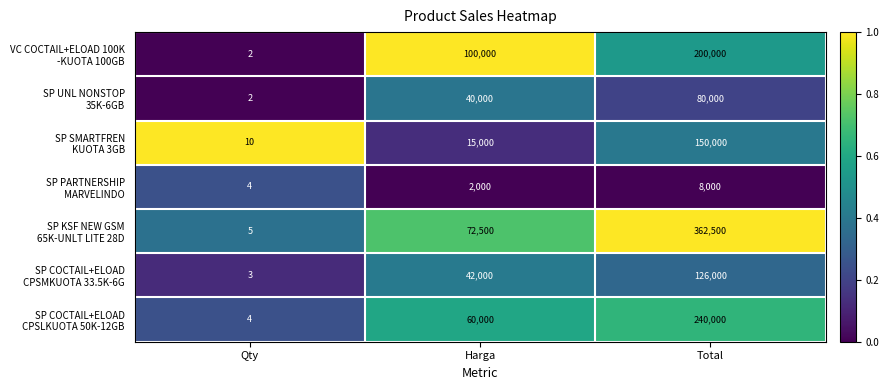

What is the total value across all series at Total?

1166500